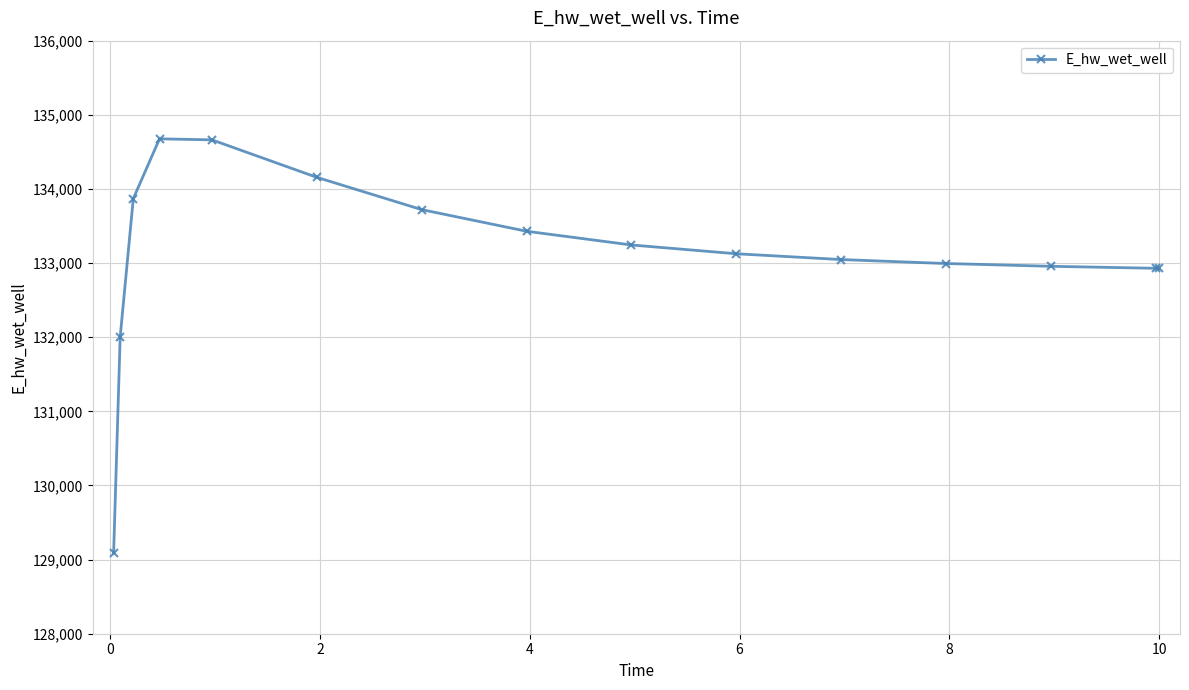

What is the average value?

133122.0